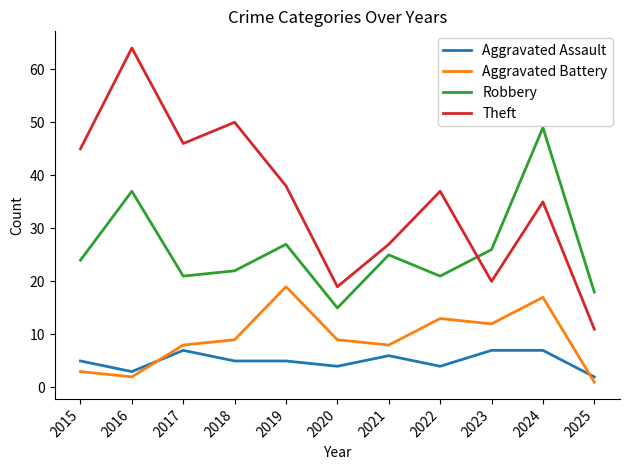

Rank the categories by Theft value from lowest to highest.

2025, 2020, 2023, 2021, 2024, 2022, 2019, 2015, 2017, 2018, 2016